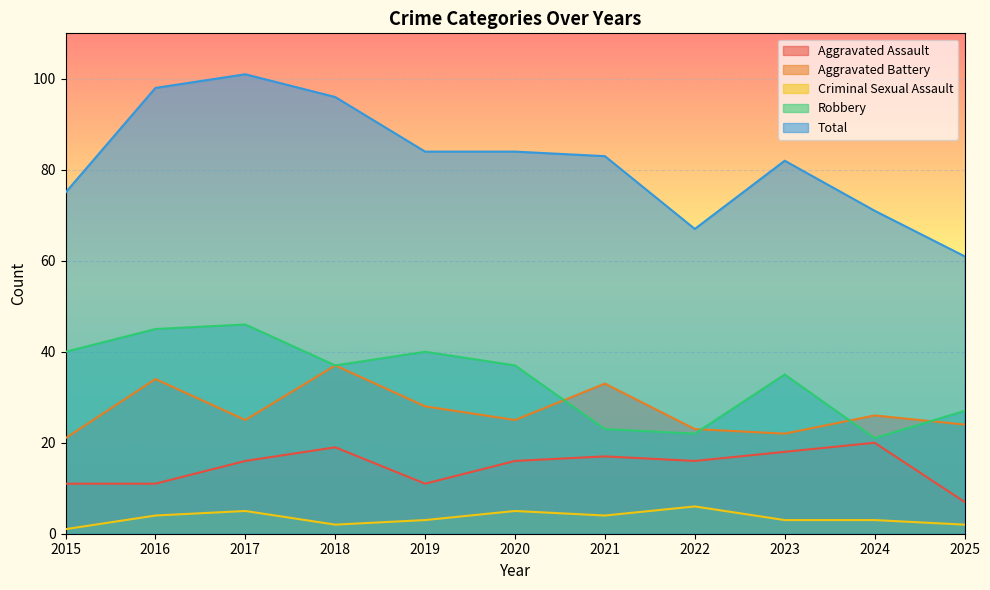

What is the sum of the Total values at 2023 and 2024?

153